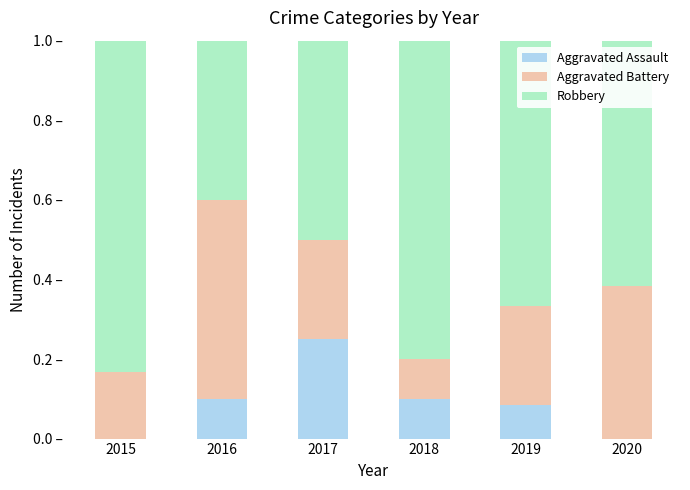

What is the difference between the maximum and minimum values in the Aggravated Battery series?

0.4